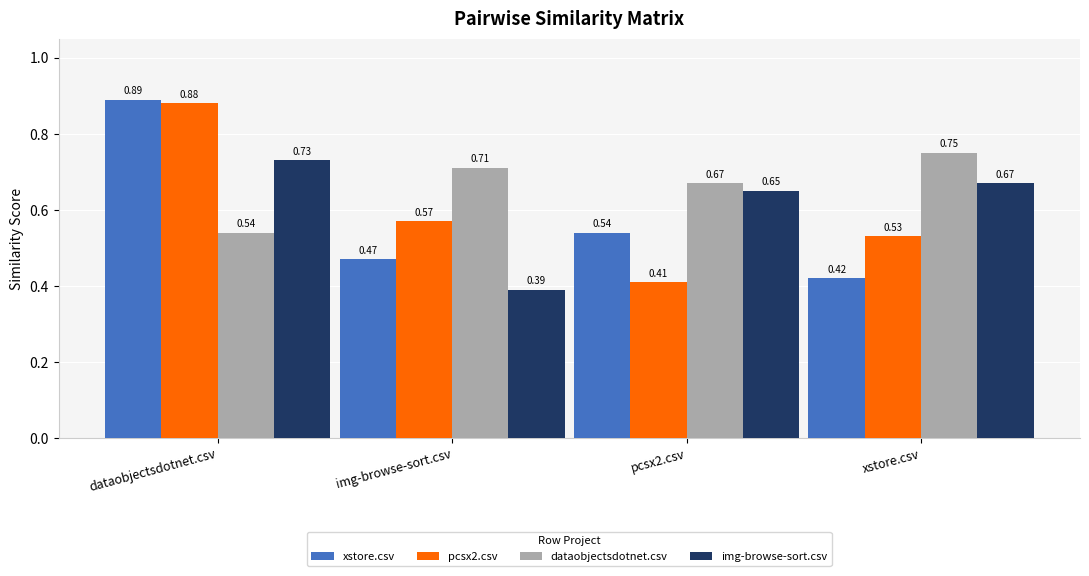

What is the difference between the maximum and minimum values in the img-browse-sort.csv series?

0.3